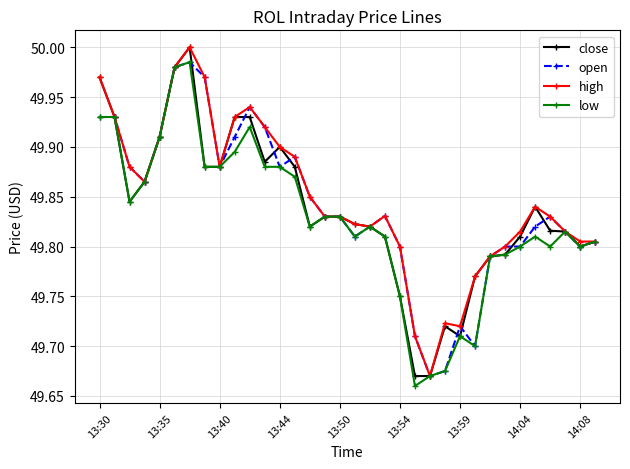

True or false: low has more than 1 points higher than both neighbors.

True